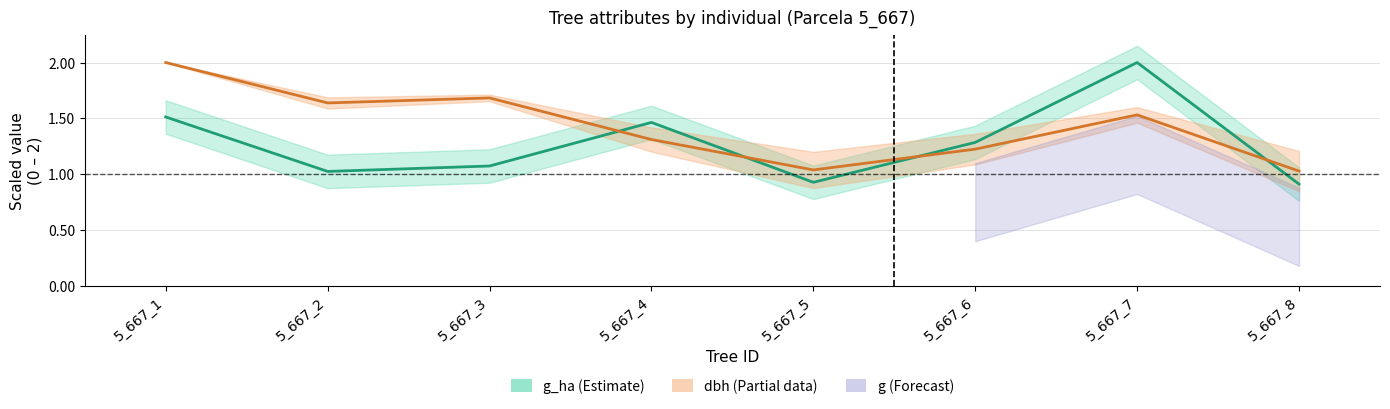

Reading left to right, what are all the values shown in this chart?

g_ha (scaled): 5_667_1=1.5	5_667_2=1.0	5_667_3=1.1	5_667_4=1.5	5_667_5=0.9	5_667_6=1.3	5_667_7=2.0	5_667_8=0.9
dbh (scaled): 5_667_1=2.0	5_667_2=1.6	5_667_3=1.7	5_667_4=1.3	5_667_5=1.0	5_667_6=1.2	5_667_7=1.5	5_667_8=1.0